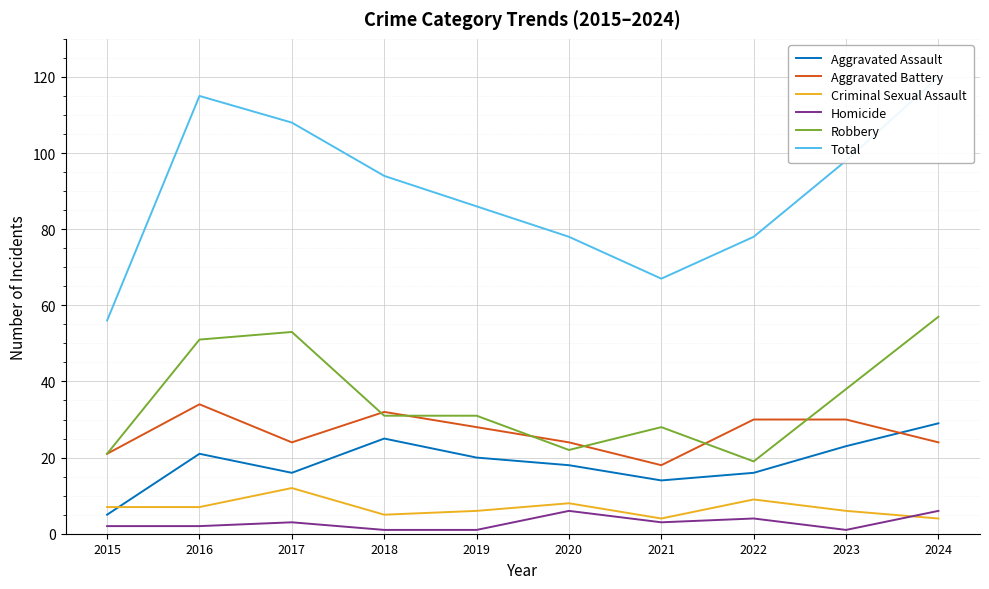

How many intersections are there between Aggravated Assault and Criminal Sexual Assault?

1